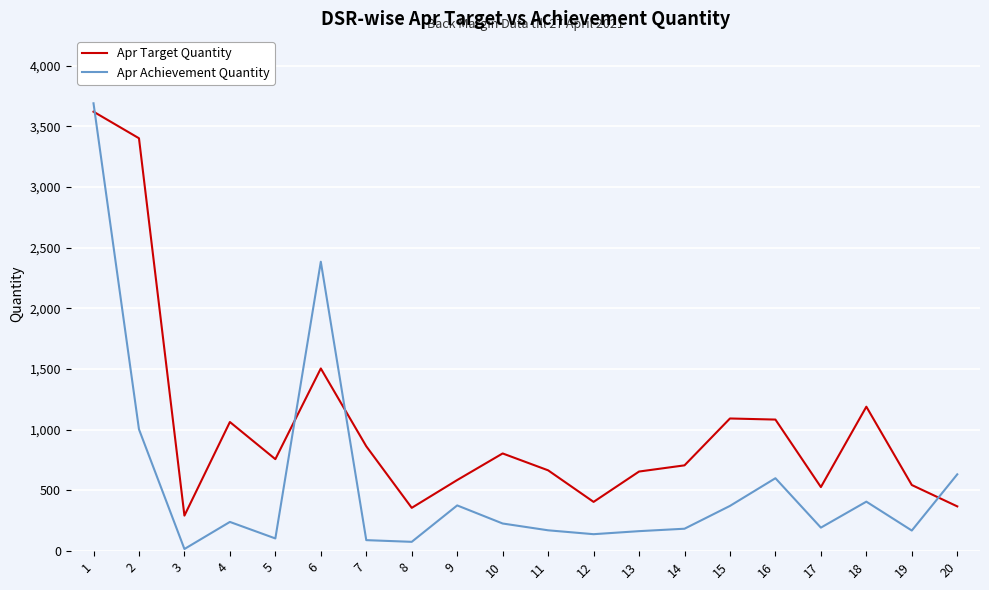

Which series has the largest total across all categories?

Apr Target Quantity